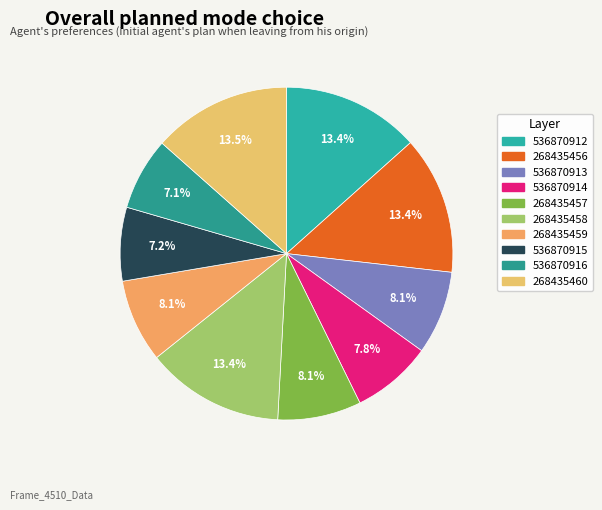

Is 268435459 the majority of the pie?

No